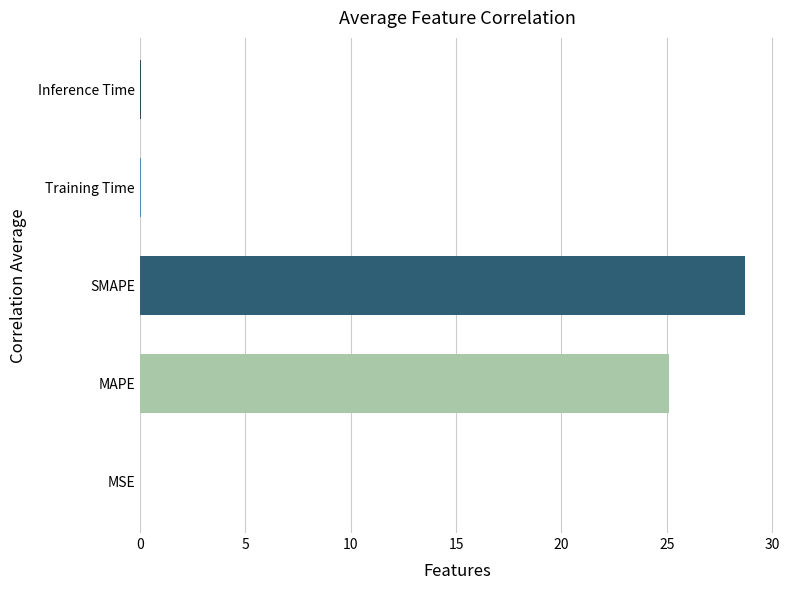

Are the bars horizontal?

Yes